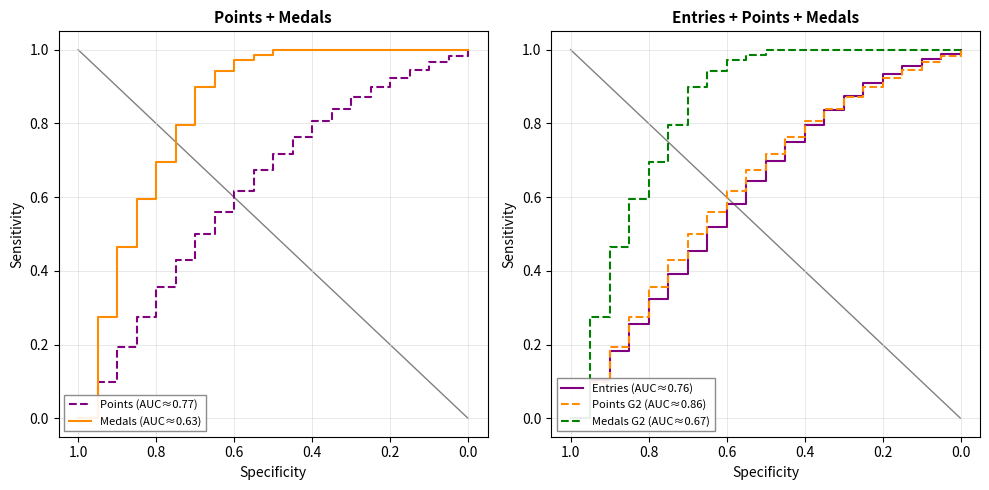

Where is Points (AUC≈0.77) nearest to the value 0?

1.0